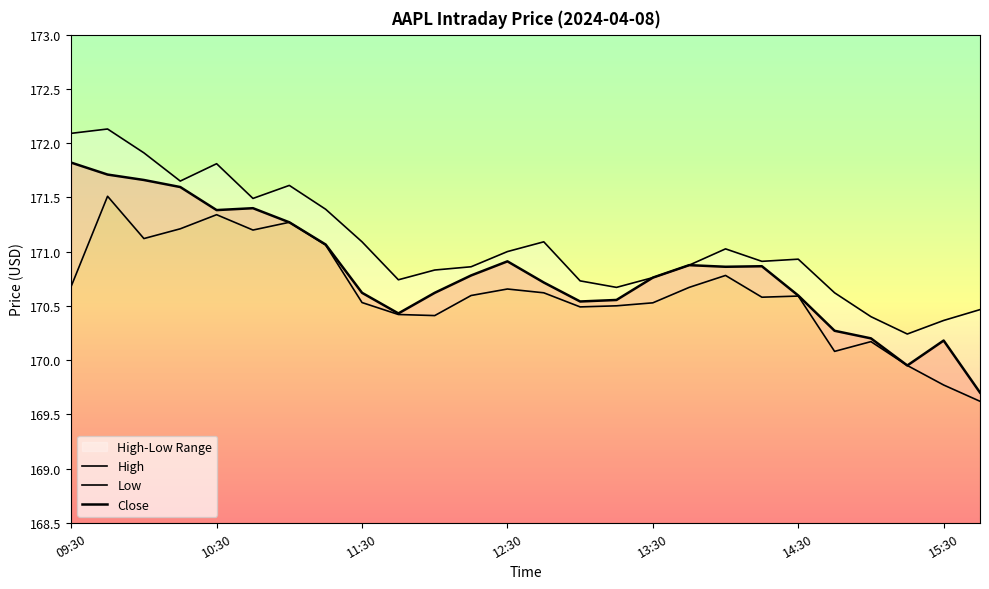

True or false: Close and Low intersect in this chart.

False